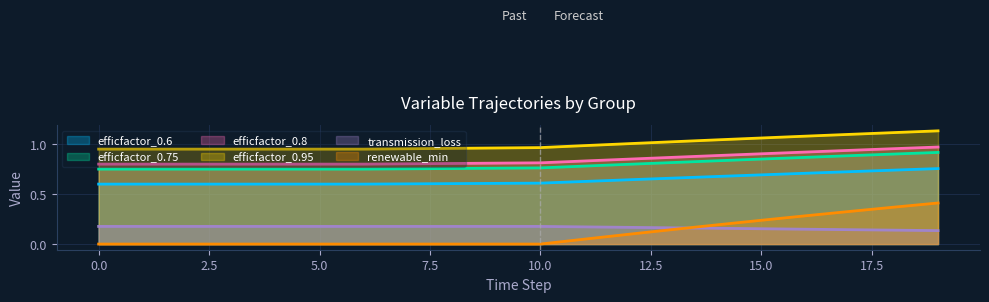

Is it true that renewable_min equals 0.1 at 12?

True